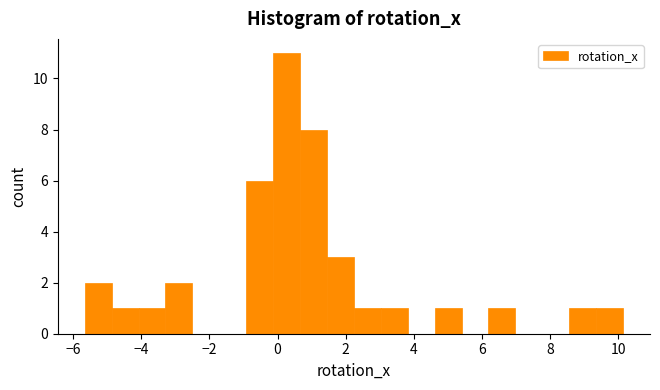

Read against the x-axis, roughly where is the centre of the tallest bar?

0.2